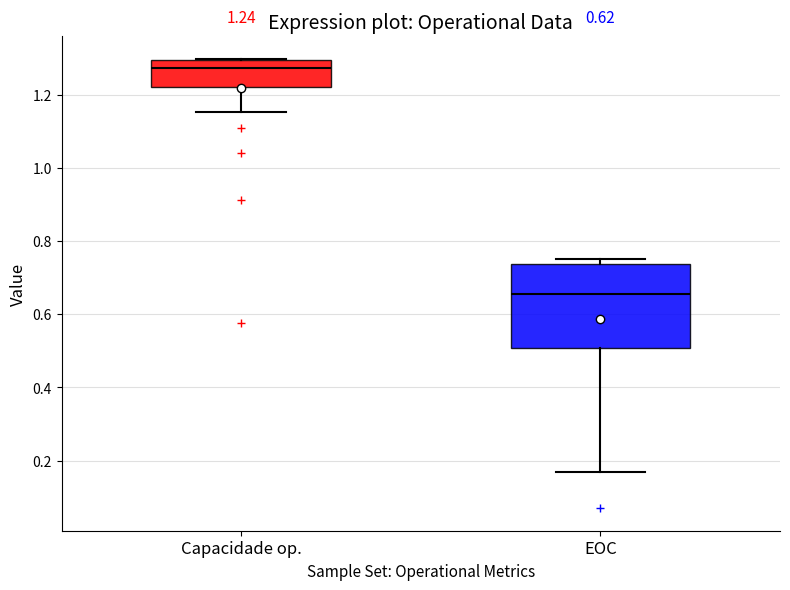

Which box's median line is the lowest?

EOC